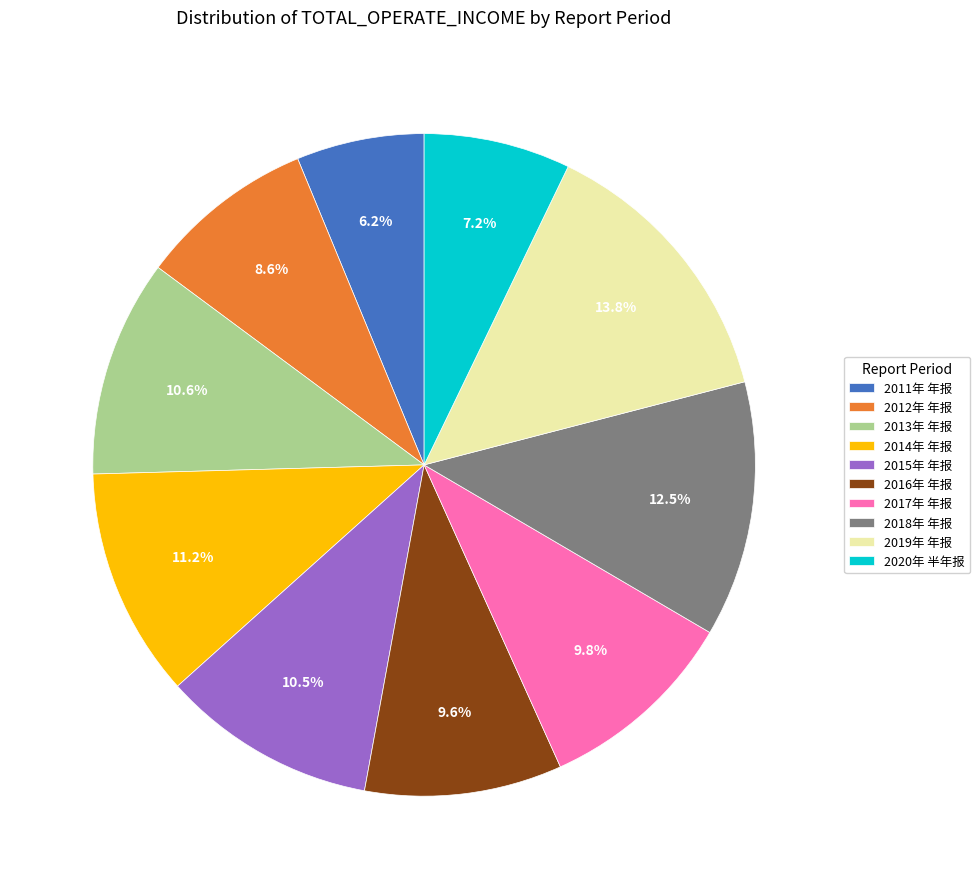

To the nearest percent, what is the average slice percentage?

10%